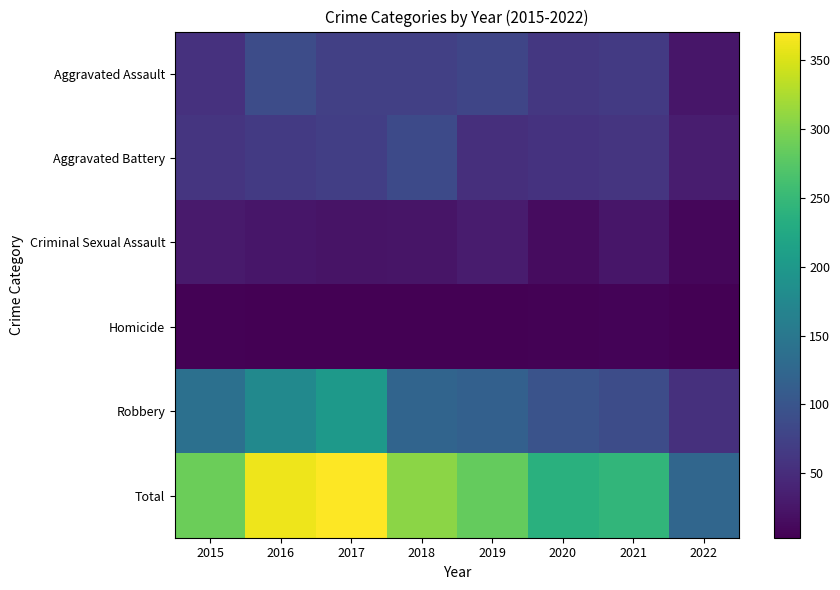

At 2022, list the series in order from largest to smallest.

Total, Robbery, Aggravated Battery, Aggravated Assault, Criminal Sexual Assault, Homicide